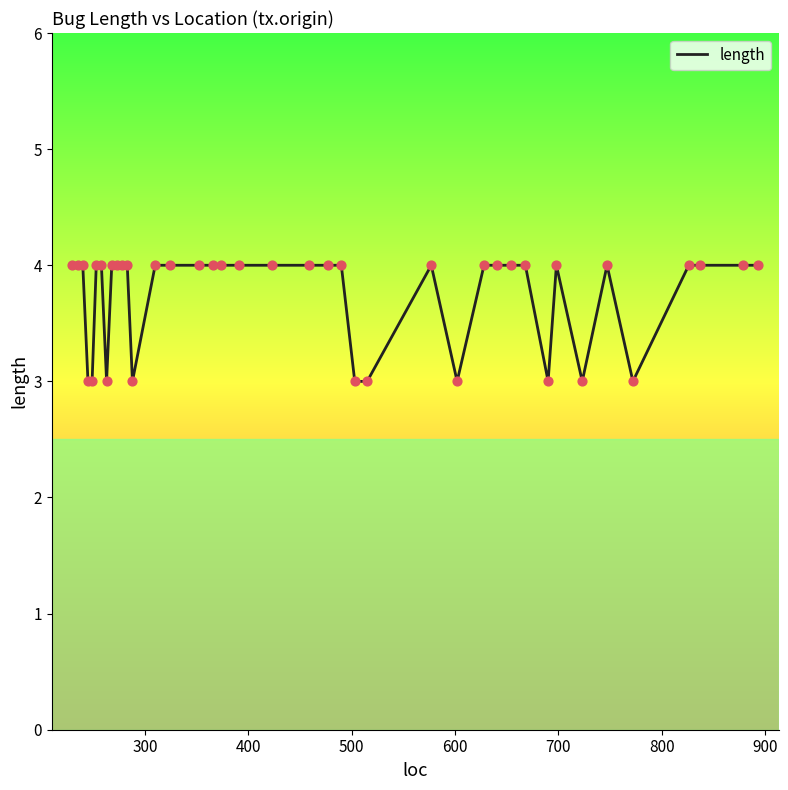

What is the maximum value shown in the chart?

4